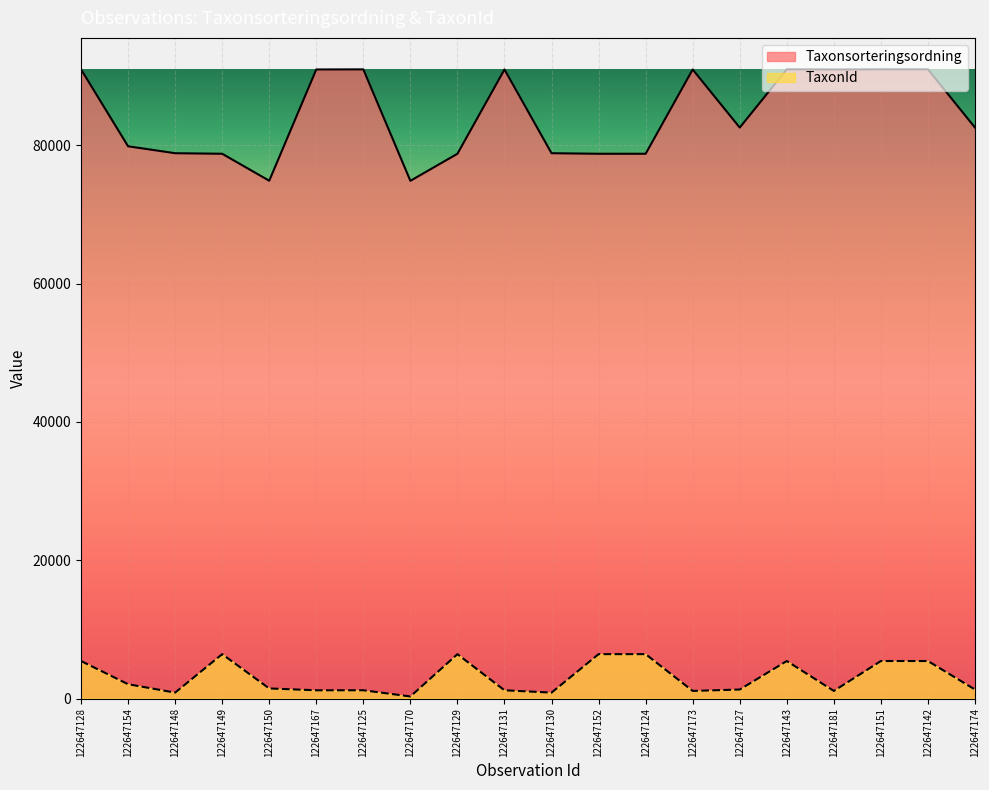

Which series has the largest range (max minus min)?

Taxonsorteringsordning